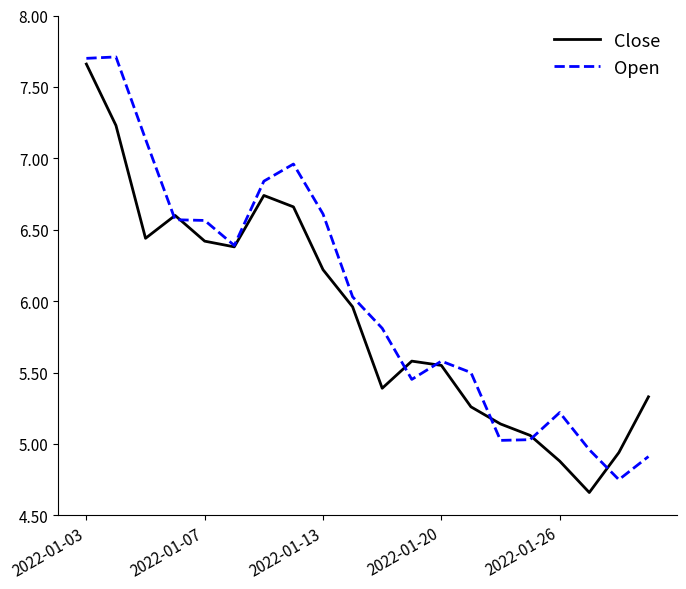

Which series has the largest total across all categories?

Open